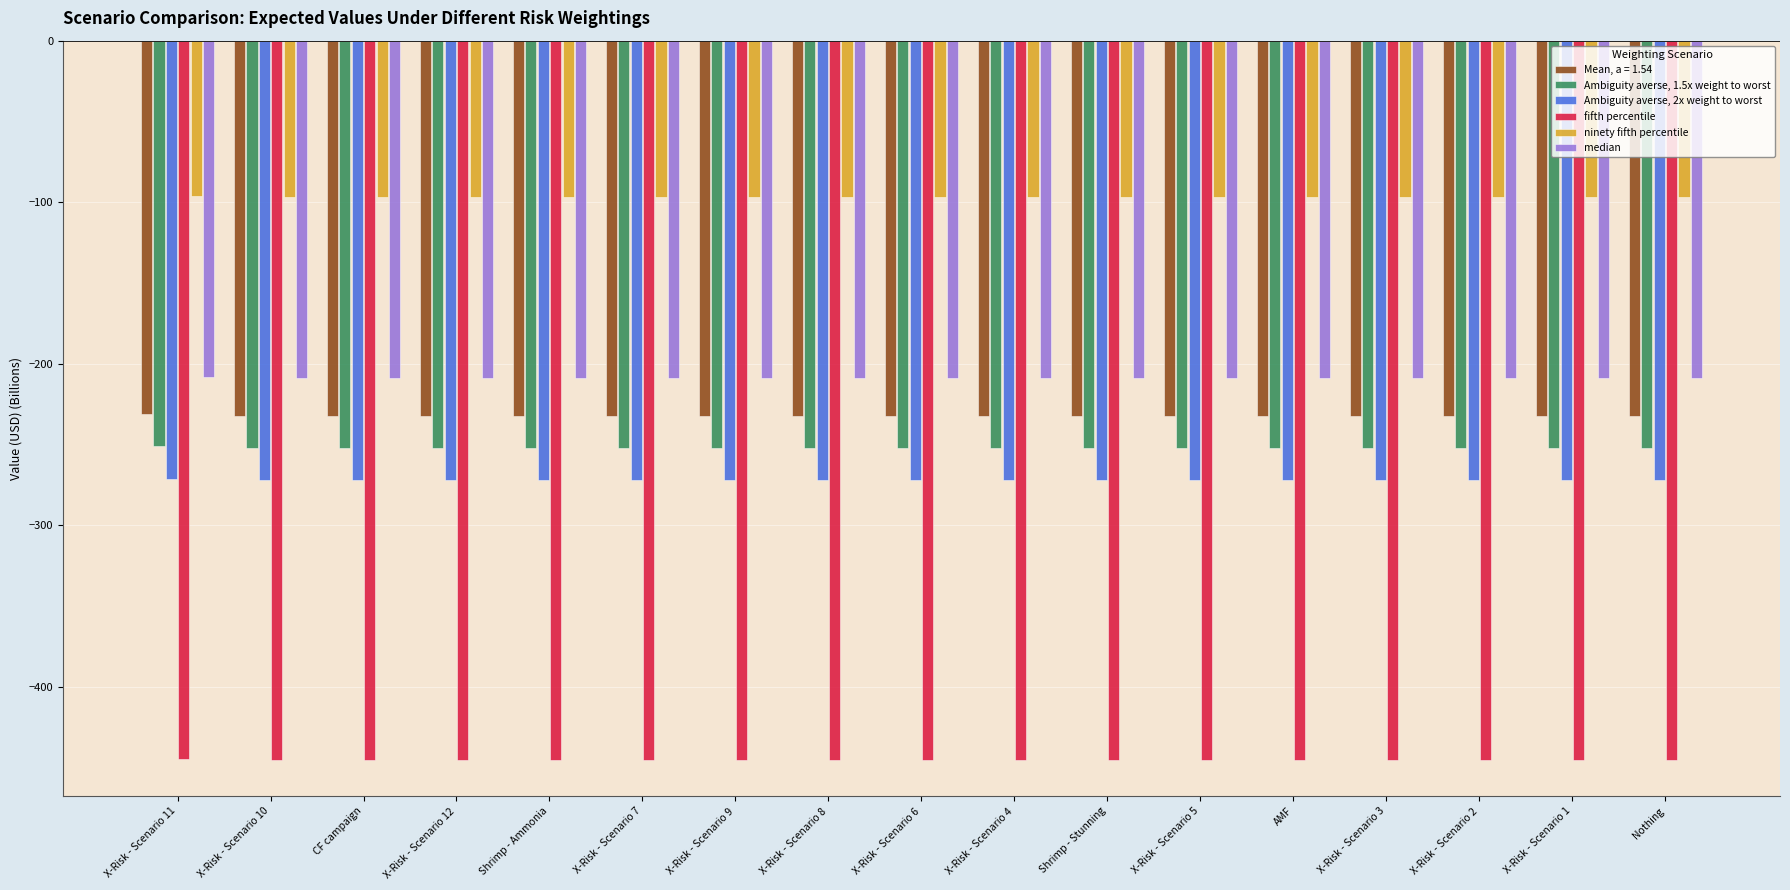

Is the value of fifth percentile at X-Risk - Scenario 9 greater than the value of Ambiguity averse, 1.5x weight to worst at Shrimp - Stunning?

No